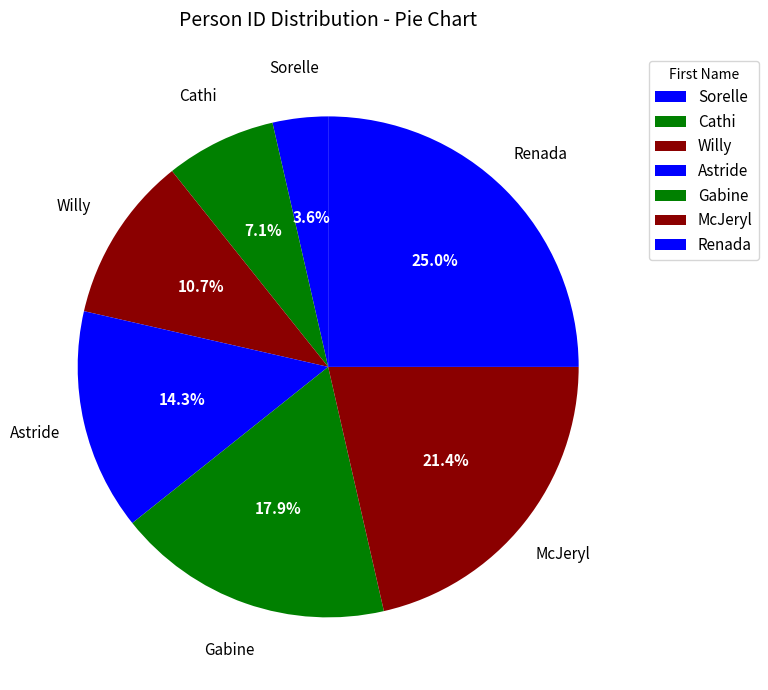

How many slices are in this pie chart?

7